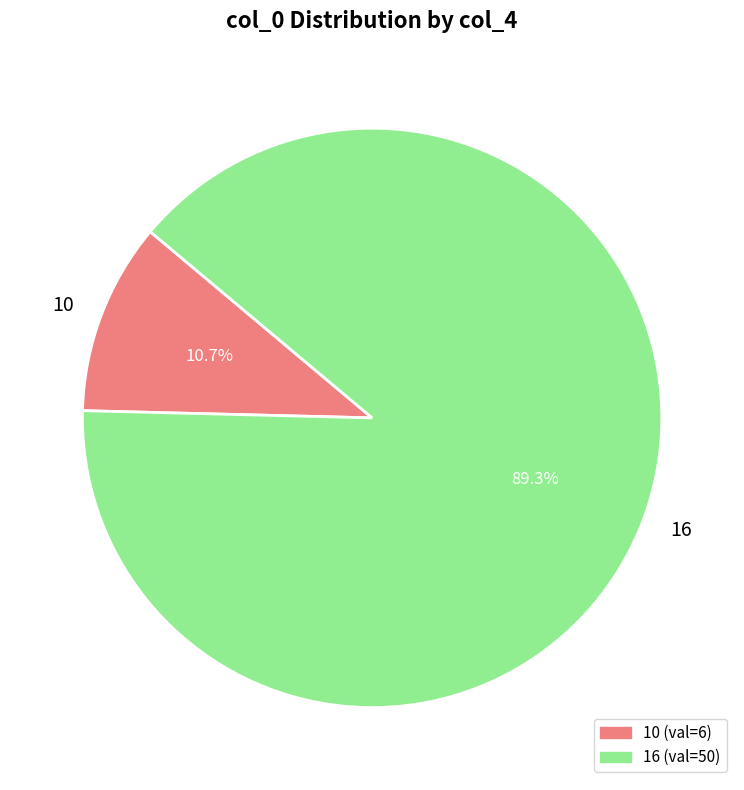

Is it true that 10 is 11% of the pie?

True